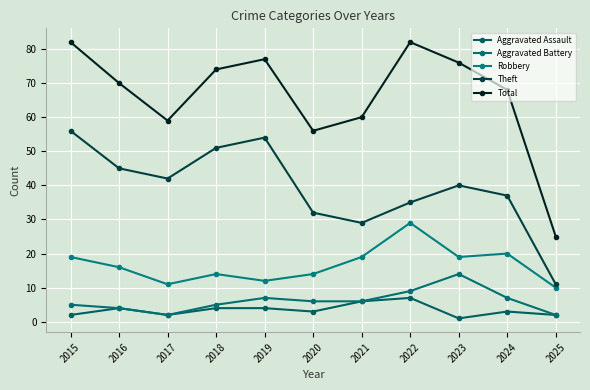

Is the value of Theft at 2020 greater than the value of Total at 2020?

No